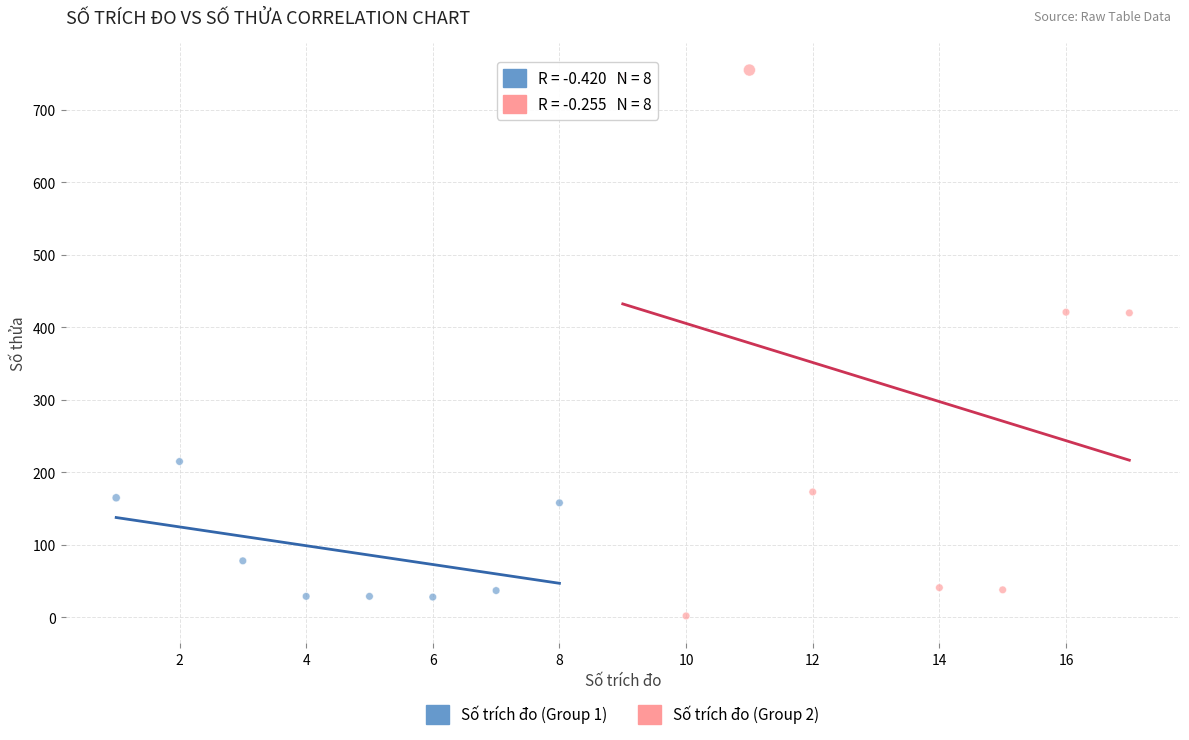

Which series has the widest spread of Y values?

Số trích đo (Group 2)